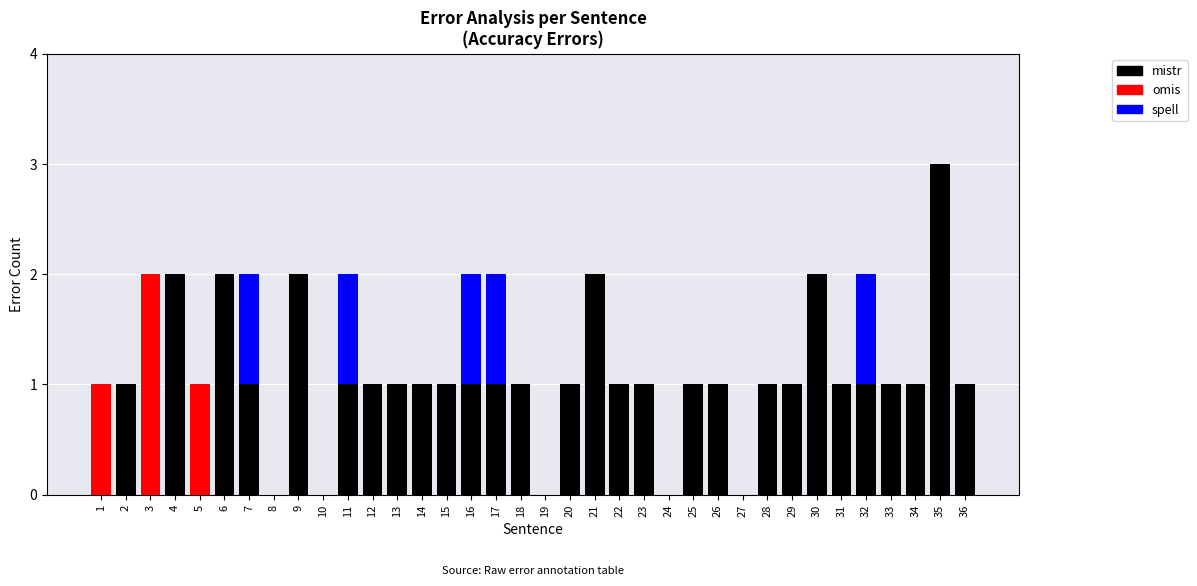

Is it true that mistr equals 1 at 16?

True